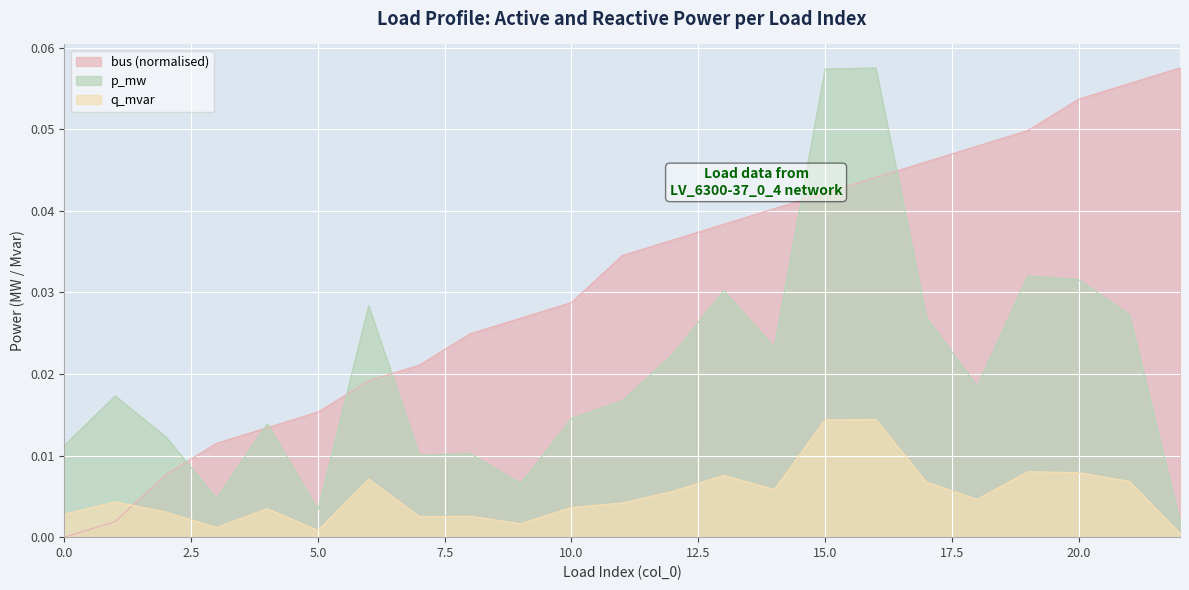

Which category has the highest value across all series?

22